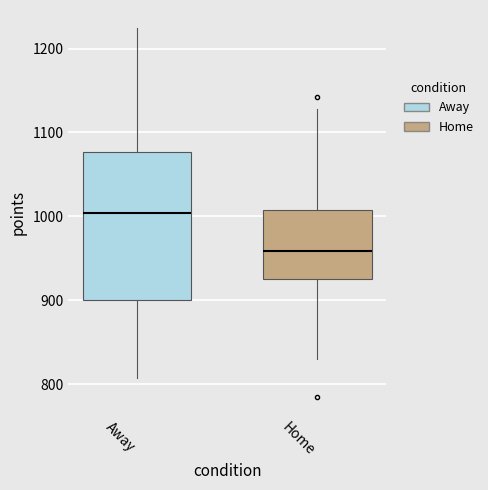

Comparing the boxes themselves (not the whiskers), which one is the tallest?

Away